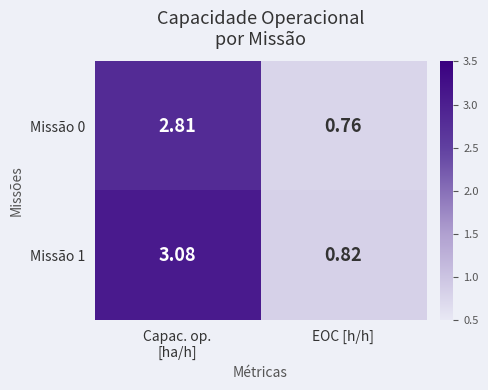

At which label is Missão 0 closest to 1?

EOC [h/h]